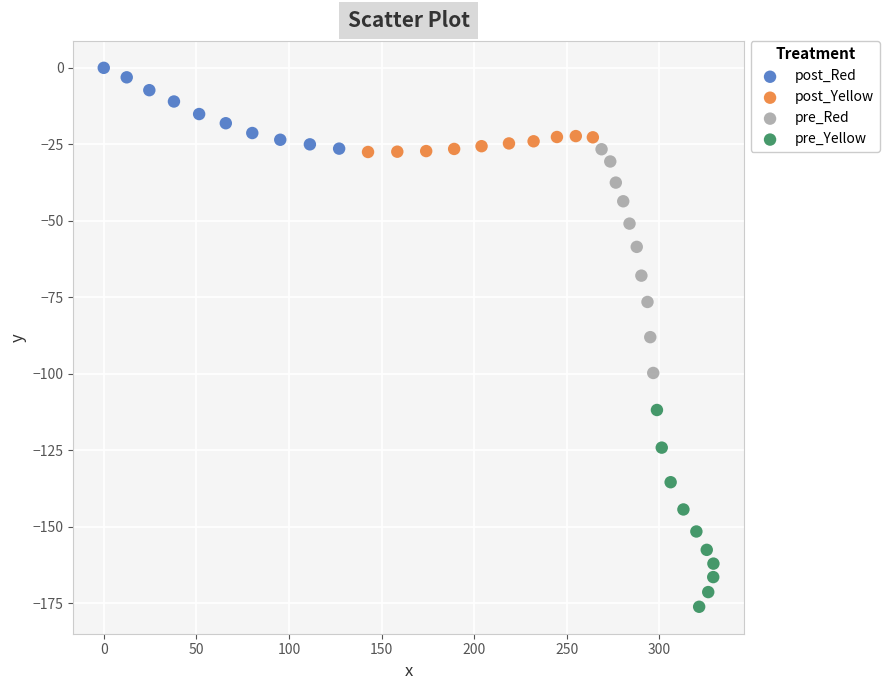

What are all the series names shown in the legend?

post_Red, post_Yellow, pre_Red, pre_Yellow